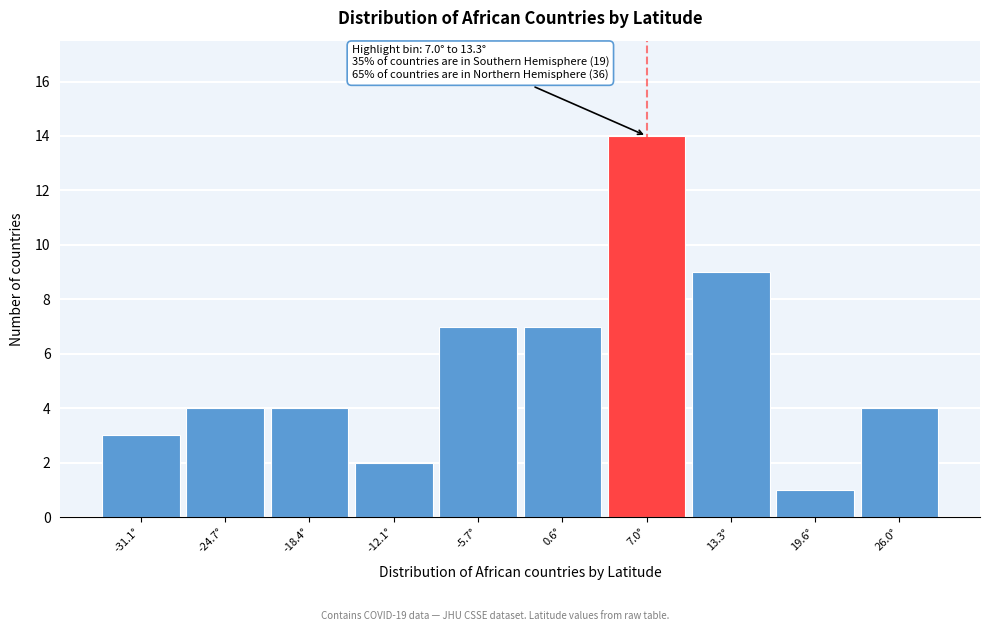

Reading right to left, transcribe all the data shown in this chart.

26.0°=4	19.6°=1	13.3°=9	7.0°=14	0.6°=7	-5.7°=7	-12.1°=2	-18.4°=4	-24.7°=4	-31.1°=3